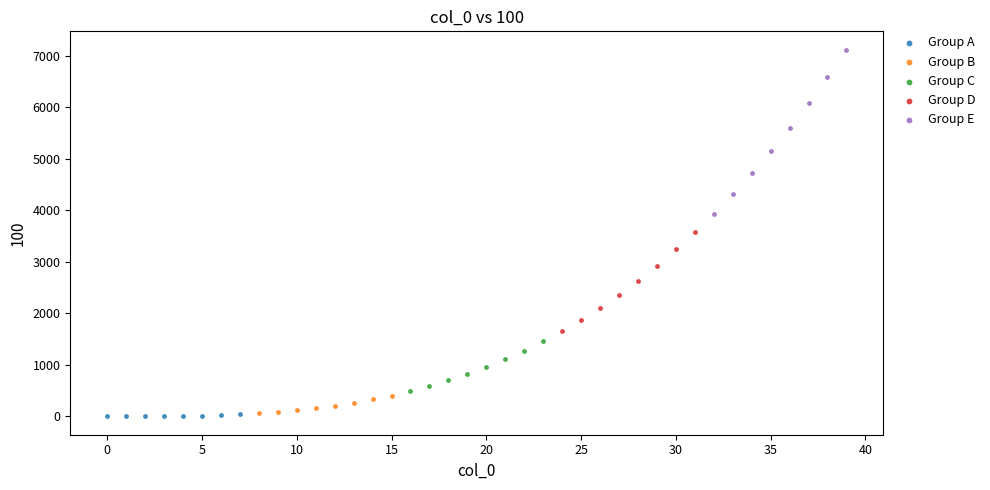

Which series has the widest spread of Y values?

Group E